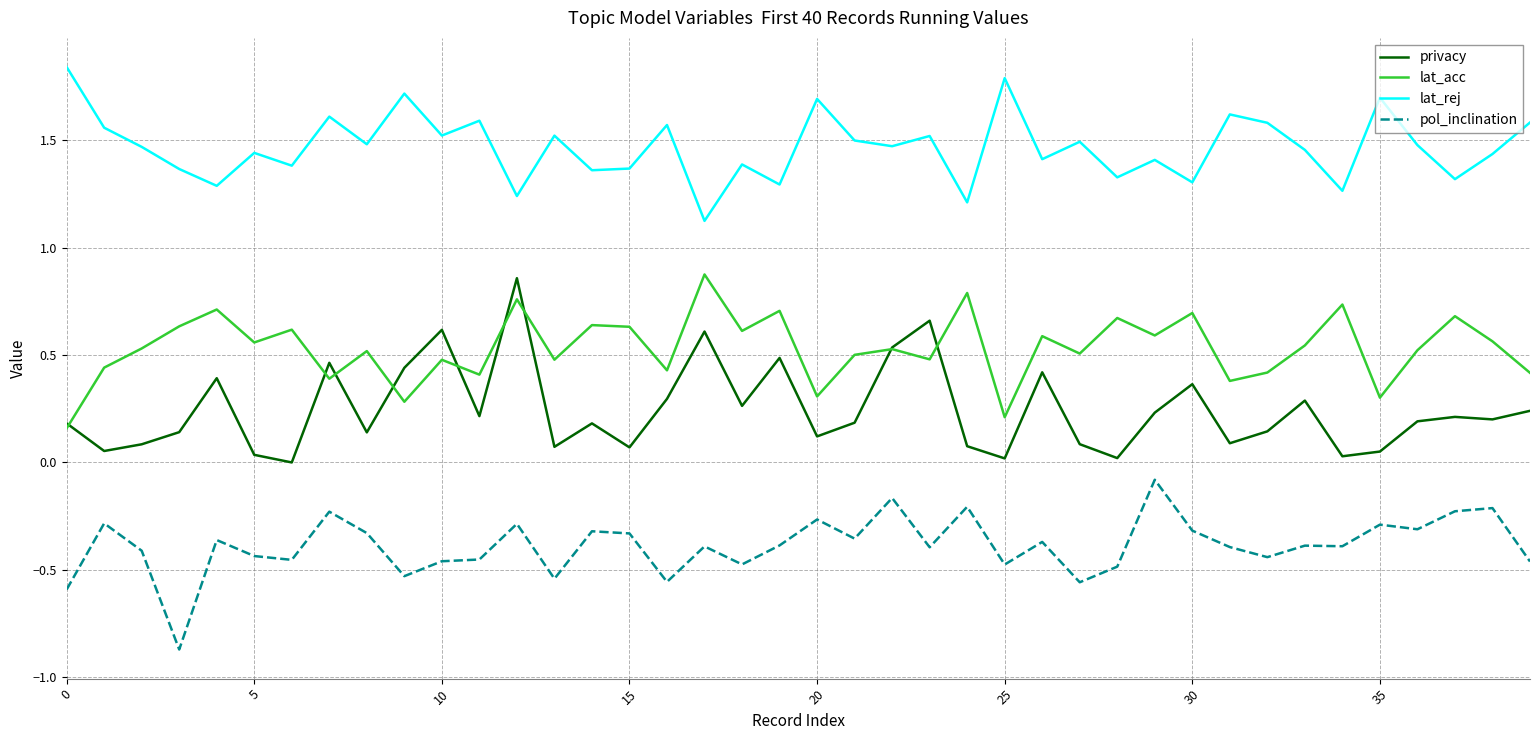

What is the lowest value of the pol_inclination series?

-0.9